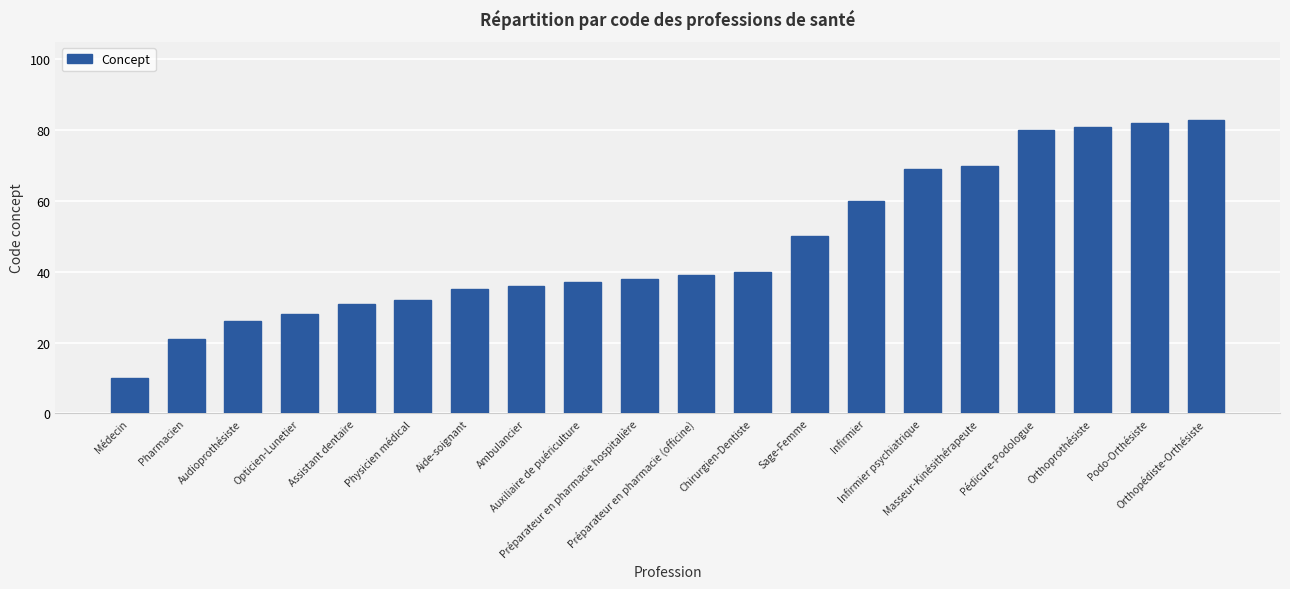

How many values are below 39?

10